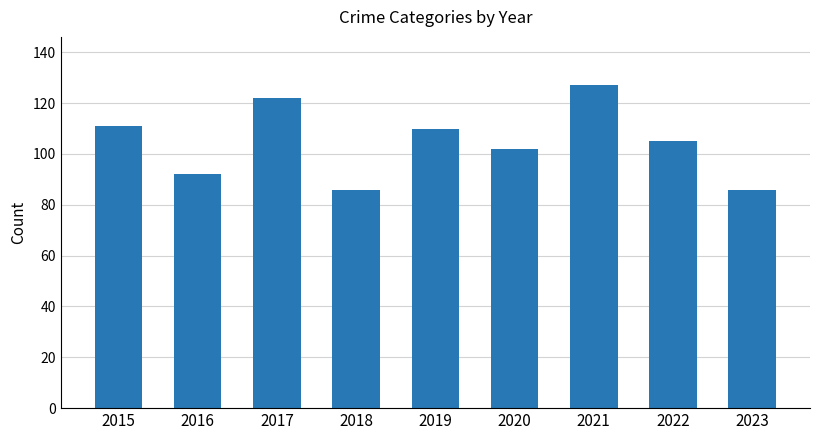

Reading left to right, list all the values displayed in this chart.

2015=111	2016=92	2017=122	2018=86	2019=110	2020=102	2021=127	2022=105	2023=86